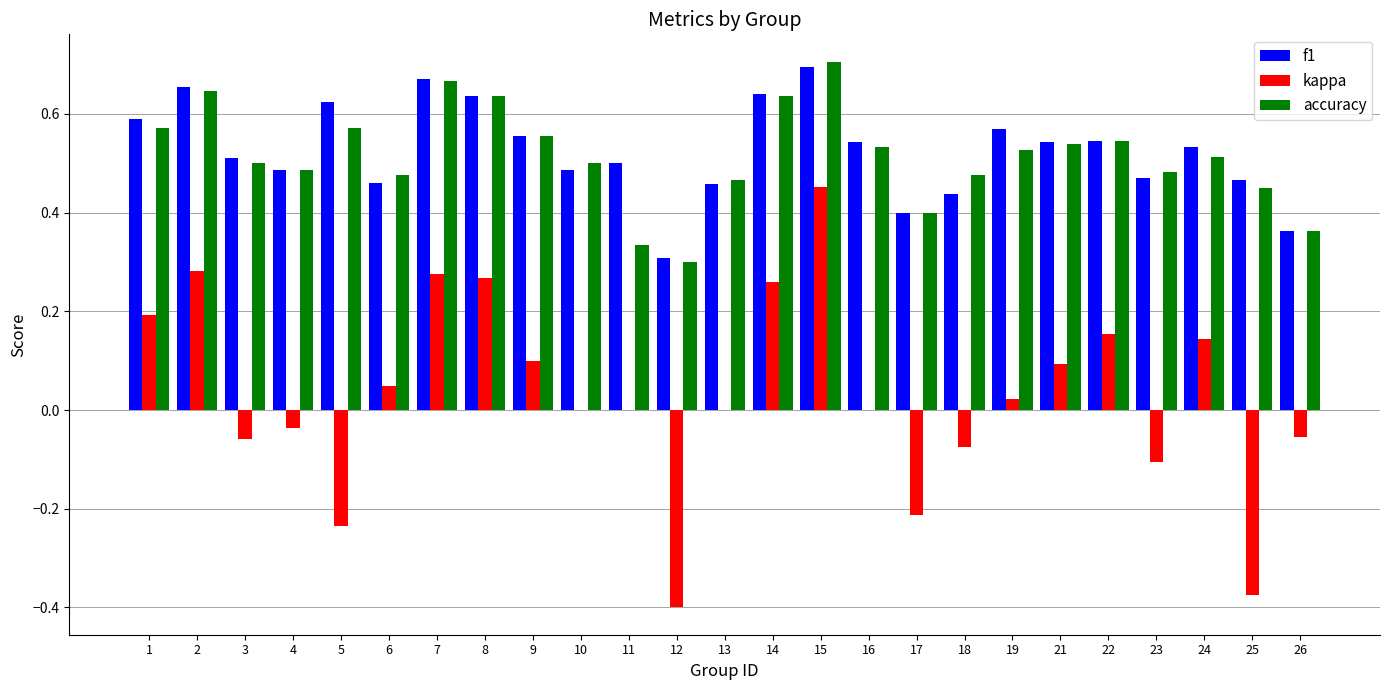

Is it true that accuracy equals 0.5 at 22?

True